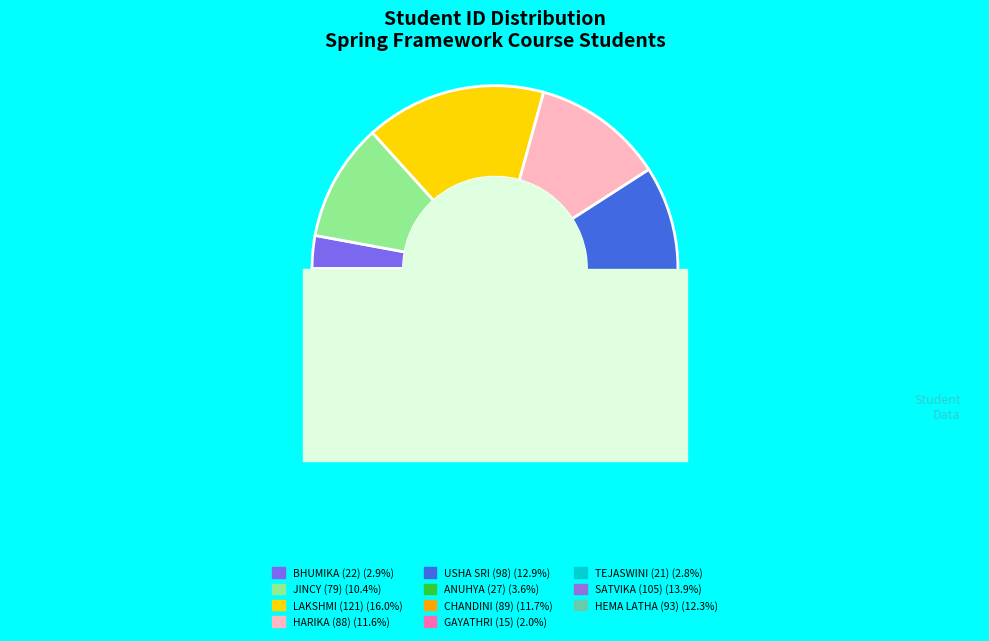

Rank the categories by value from lowest to highest.

PAMARTHI GAYATHRI, PATNALA SATYA TEJASWINI, PEETHANI BHUMIKA, PONNAGANTI ANUHYA, BADUGU JINCY SARA, CHINAMANAGONDA RANGA HARIKA, CHITTURI CHANDINI GANGA, DEVARAPALLI HEMA LATHA, GHANTASALA USHA SRI, JAKKAMPUDI DEVI SATVIKA, KURAKULA VENKATA LAKSHMI